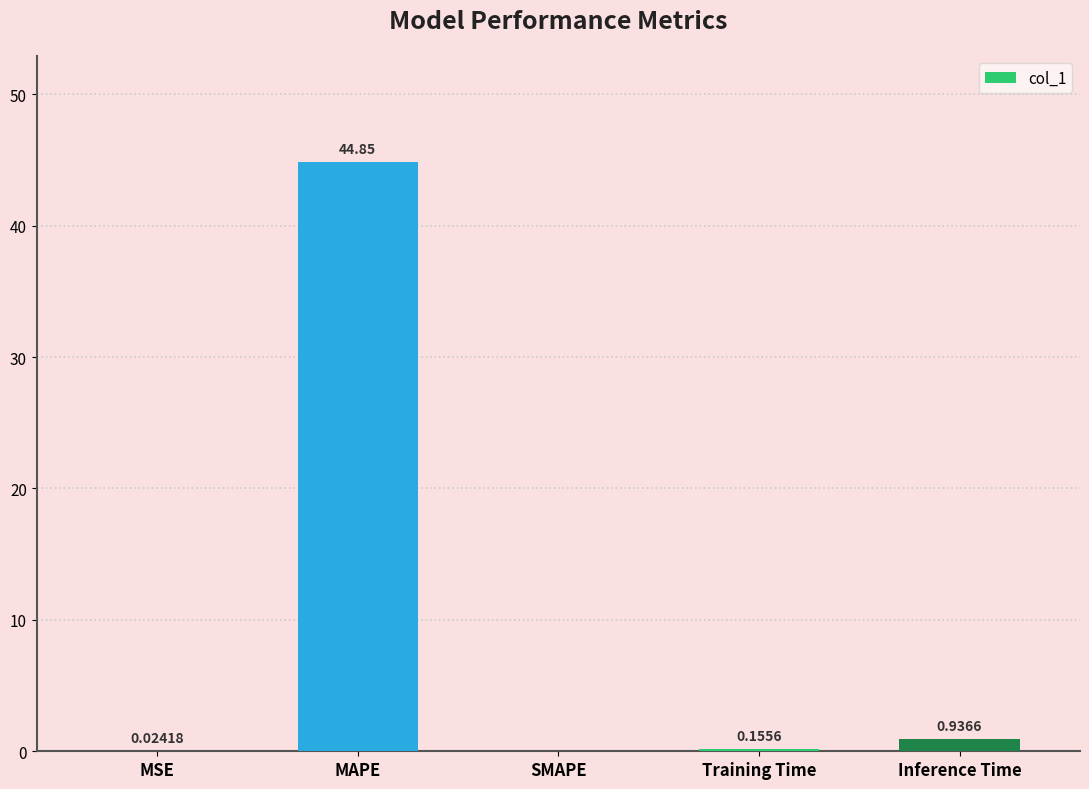

Between SMAPE and Inference Time, which is larger?

Inference Time